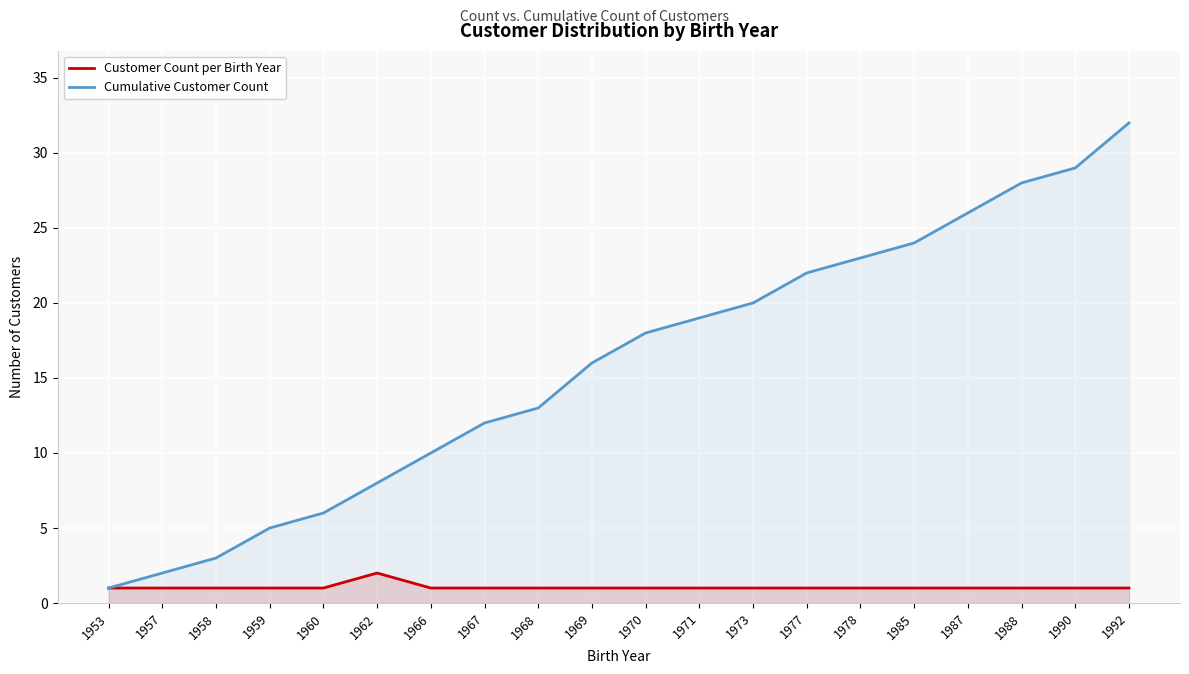

What is the minimum value for Cumulative Customer Count?

1